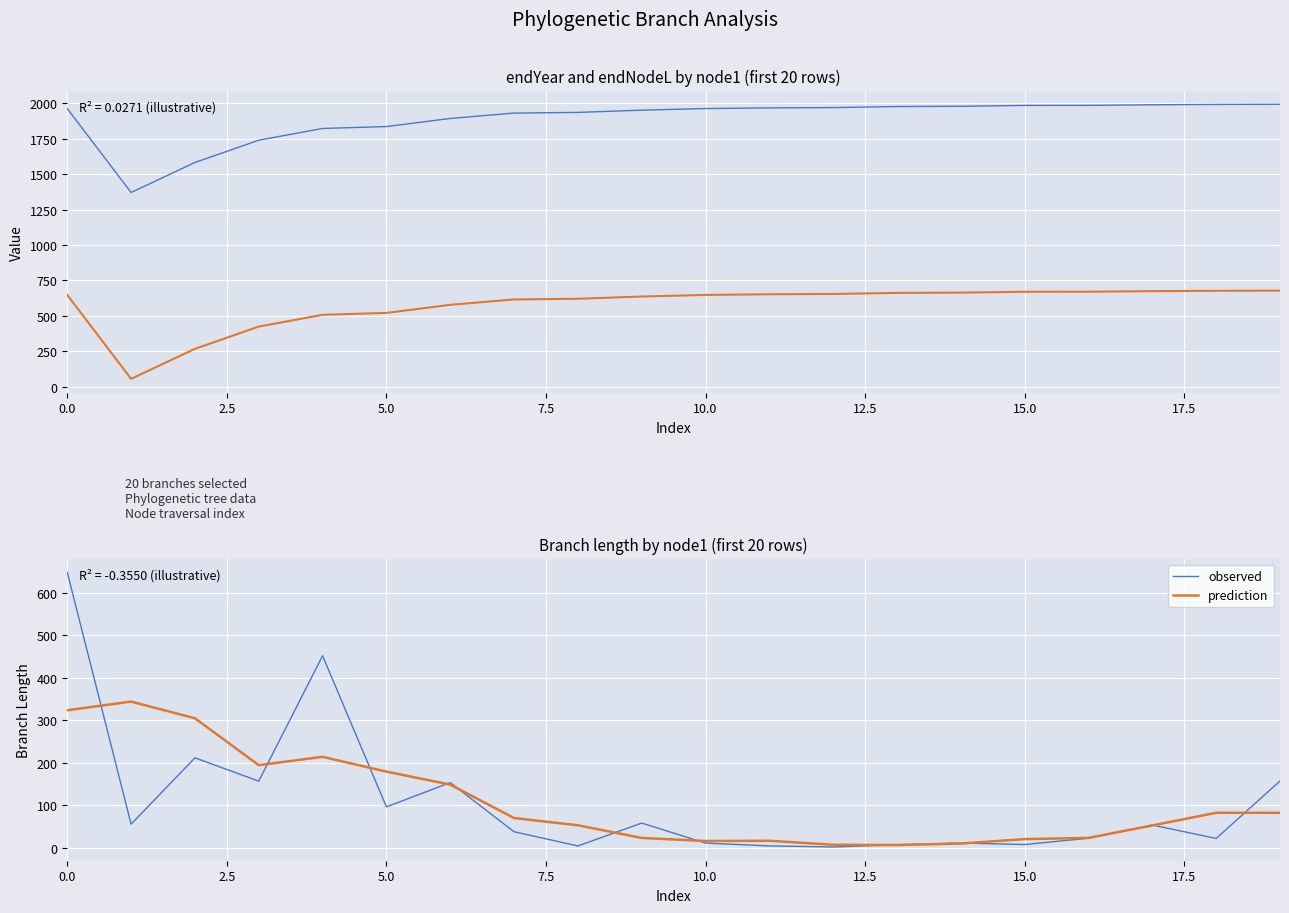

The value of observed at 0.0 is 647.7. True or false?

True